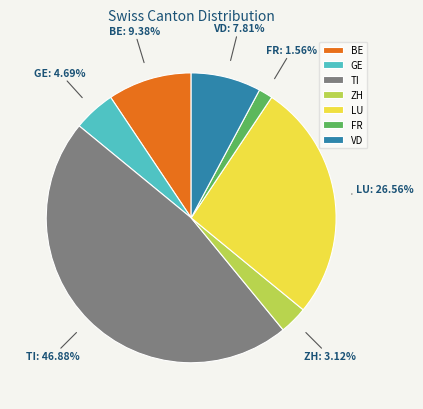

Does TI account for over 50% of the chart?

No